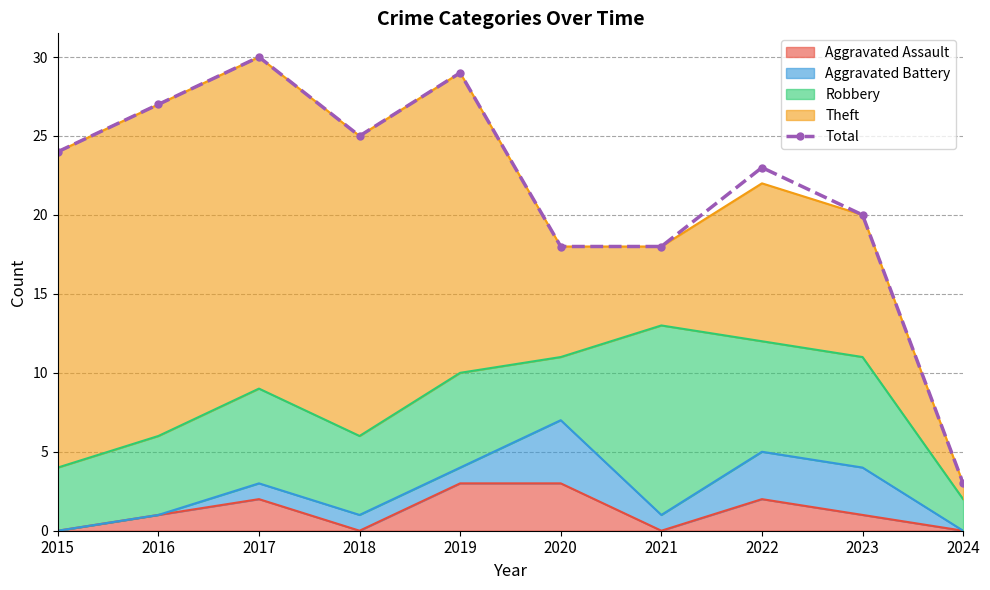

List the labels in order of value, largest first.

2017, 2019, 2016, 2018, 2015, 2022, 2023, 2020, 2021, 2024